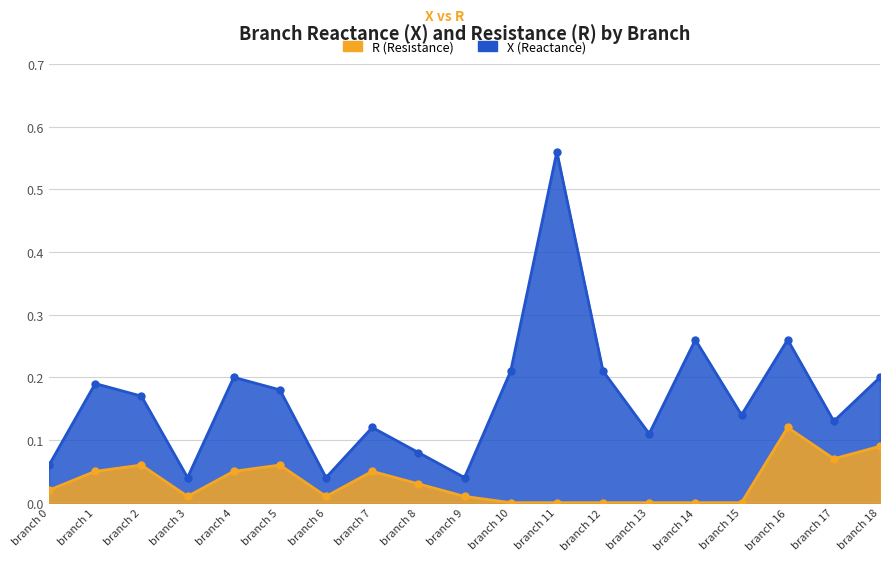

True or false: R has a value of 0.0 at branch 11.

True